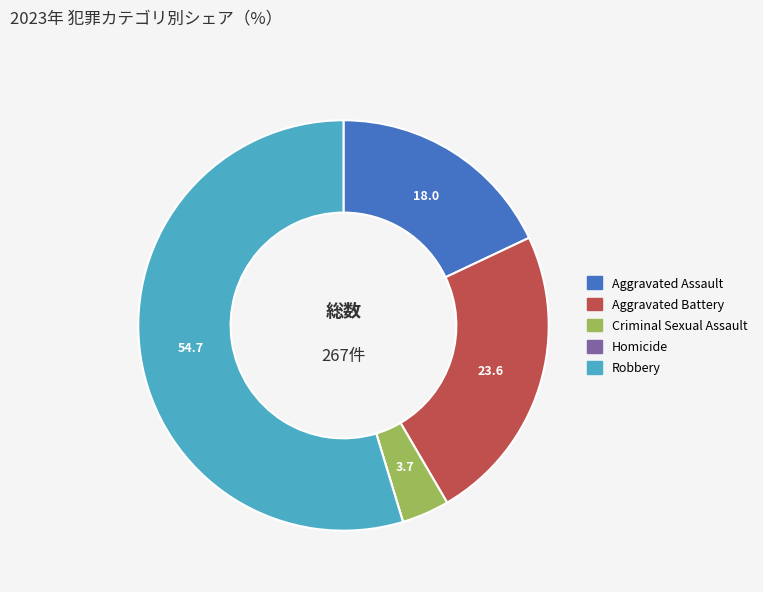

Is Robbery the majority of the pie?

Yes